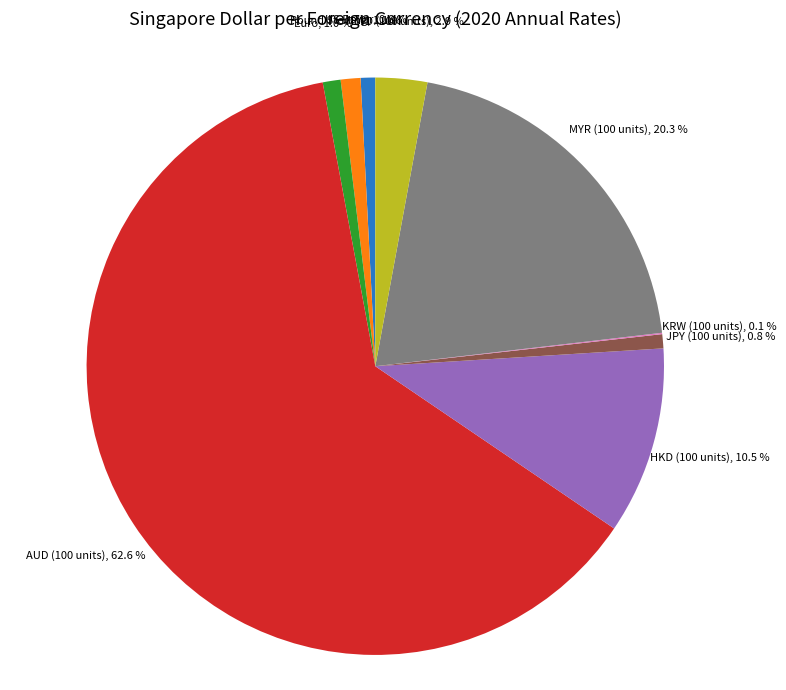

Is there a majority slice in this chart?

Yes